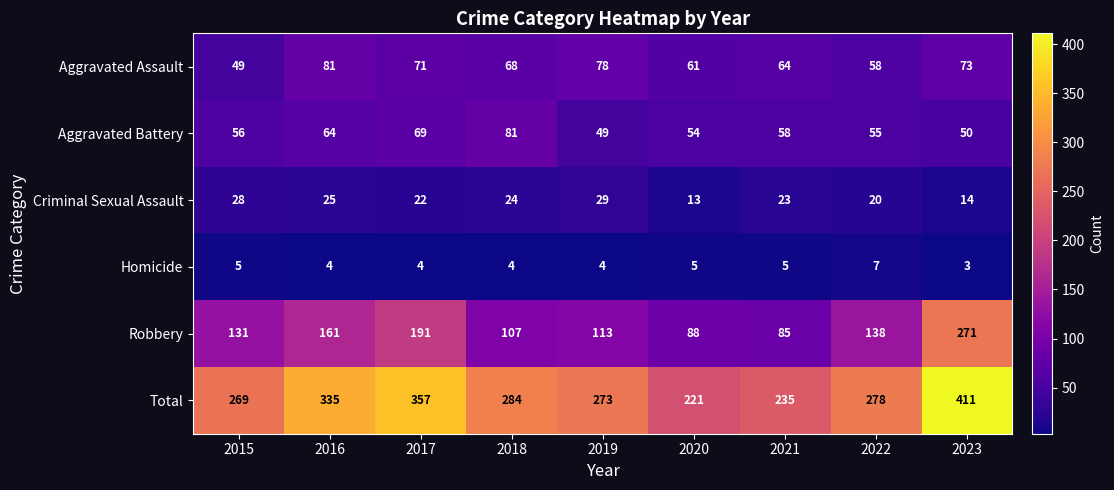

What is the spread (max minus min) of values at 2017?

353